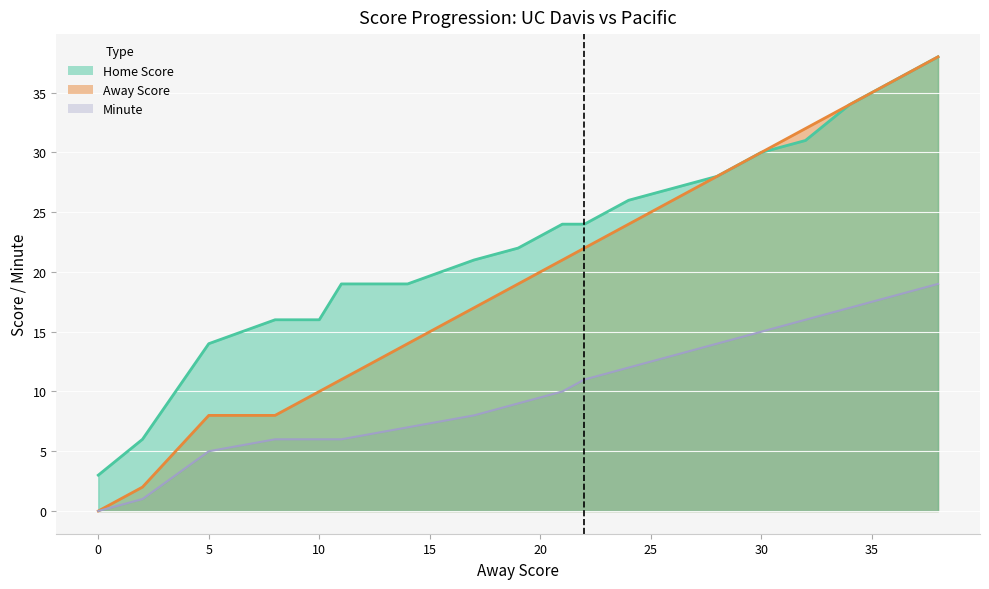

The value of Minute at 8 is 4. True or false?

False